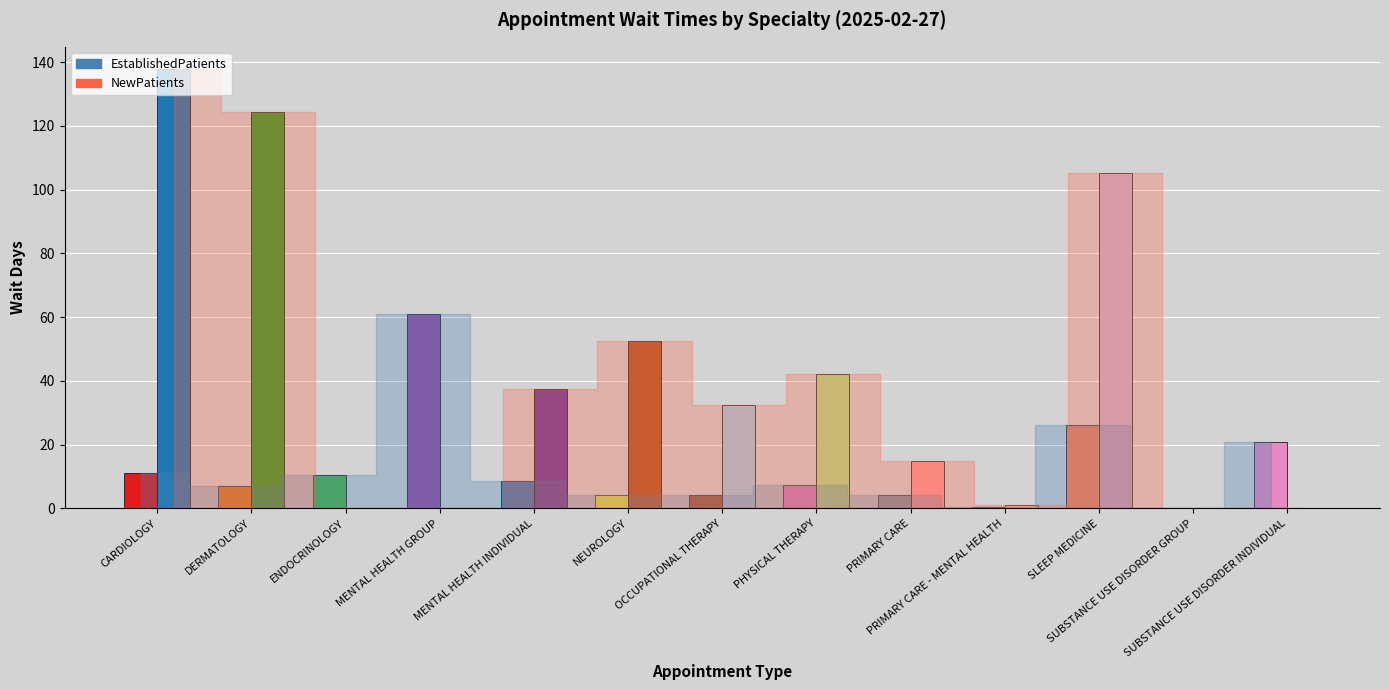

Are the bars horizontal?

No